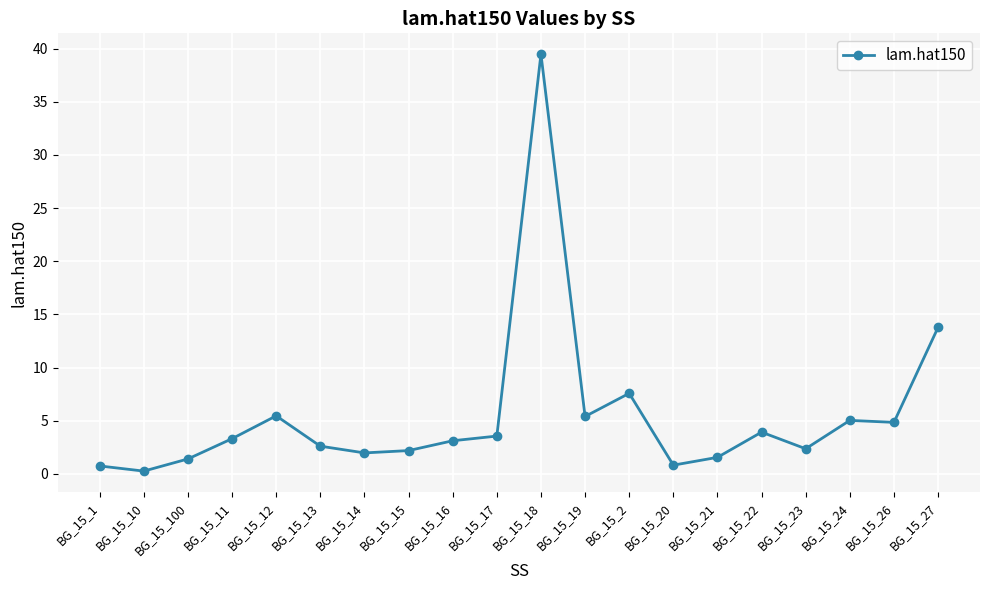

What is the label of the 6th point from the left?

BG_15_13